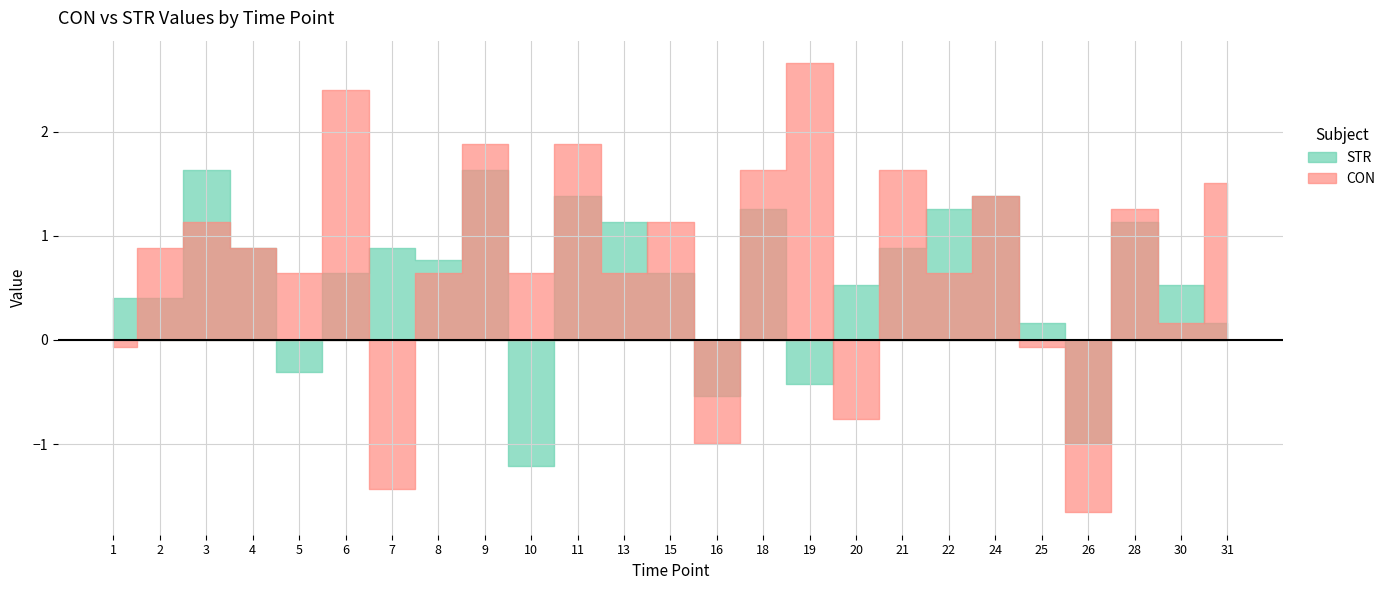

Reading right to left, what are all the values shown in this chart?

CON: 106.5	105.2	106.3	103.3	104.9	106.4	105.6	106.6	104.2	107.7	106.6	104.0	106.1	105.6	106.9	105.6	106.9	105.6	103.6	107.4	105.6	105.9	106.1	105.9	104.9
STR: 105.2	105.5	106.1	104.0	105.2	106.4	106.3	105.9	105.5	104.6	106.3	104.5	105.6	106.1	106.4	103.8	106.6	105.8	105.9	105.6	104.7	105.9	106.6	105.4	105.4